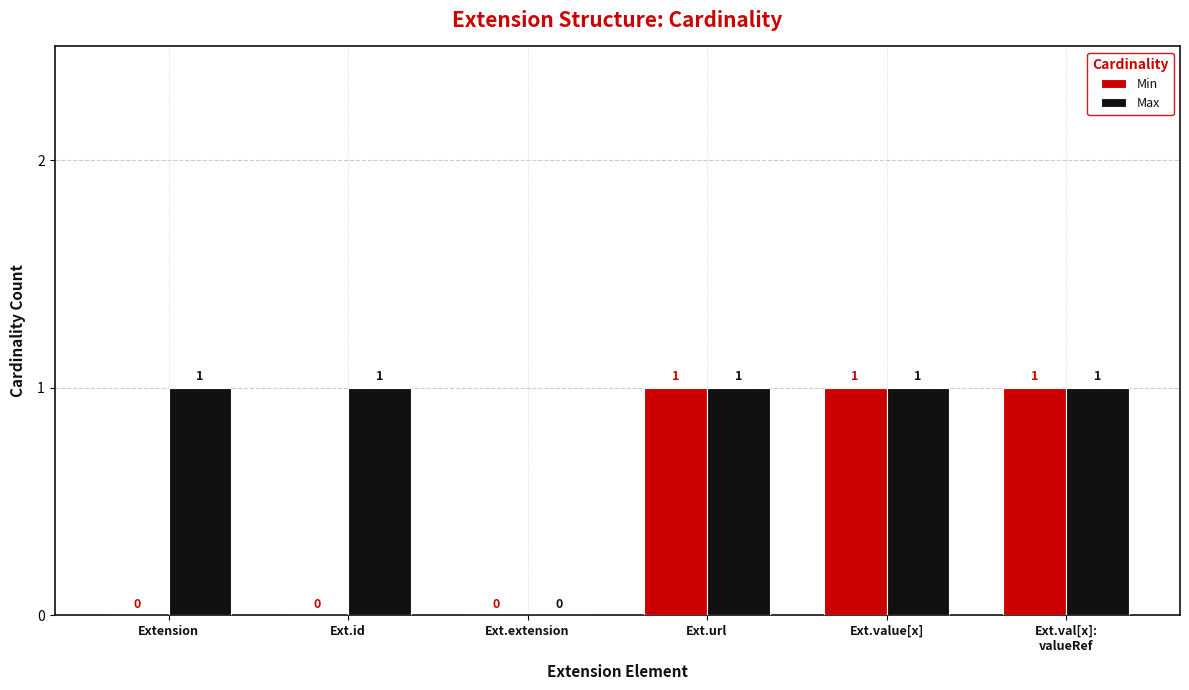

Which series changed the most between Ext.id and Ext.value[x]?

Min